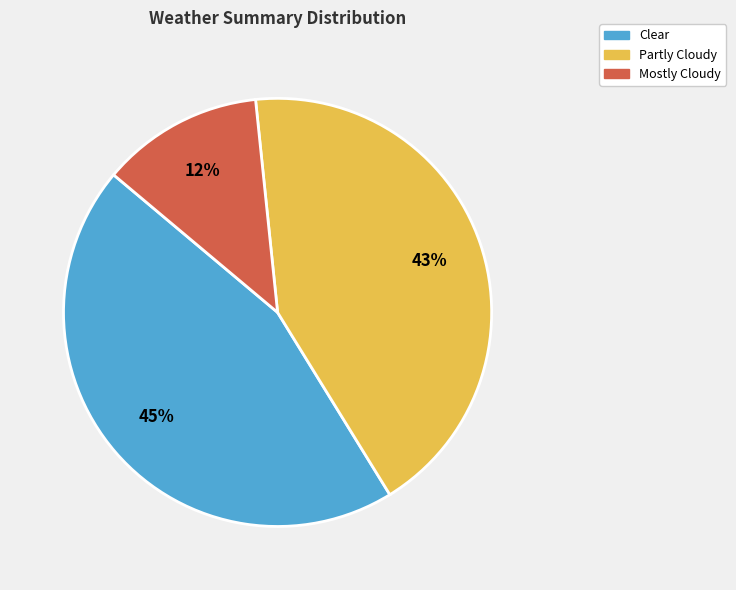

What is the ratio of the value at Mostly Cloudy to the value at Clear?

0.3